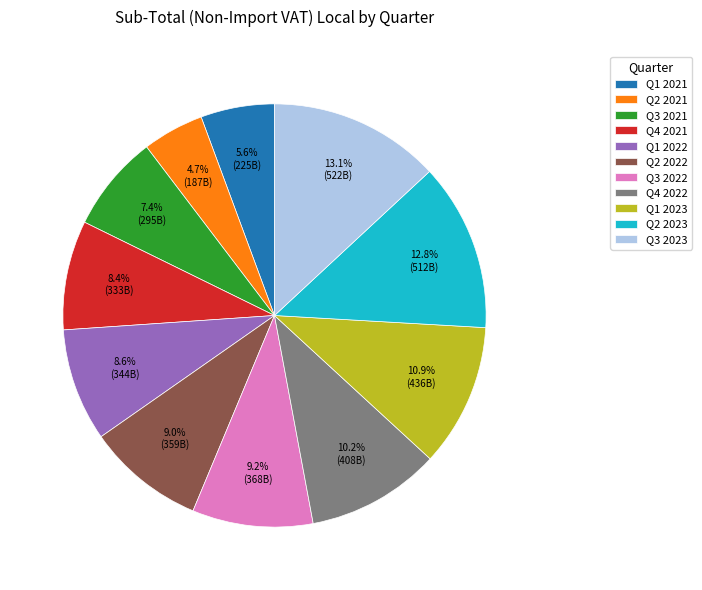

To the nearest percent, what portion does Q1 2021 represent?

6%